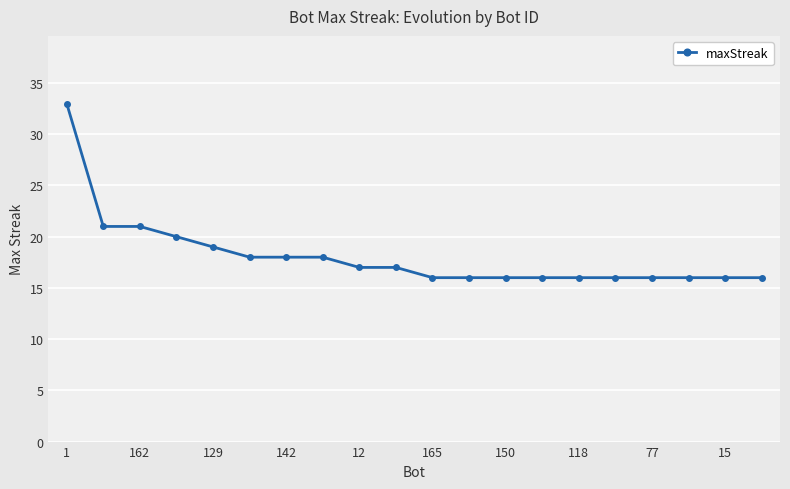

What is the minimum value shown in the chart?

16